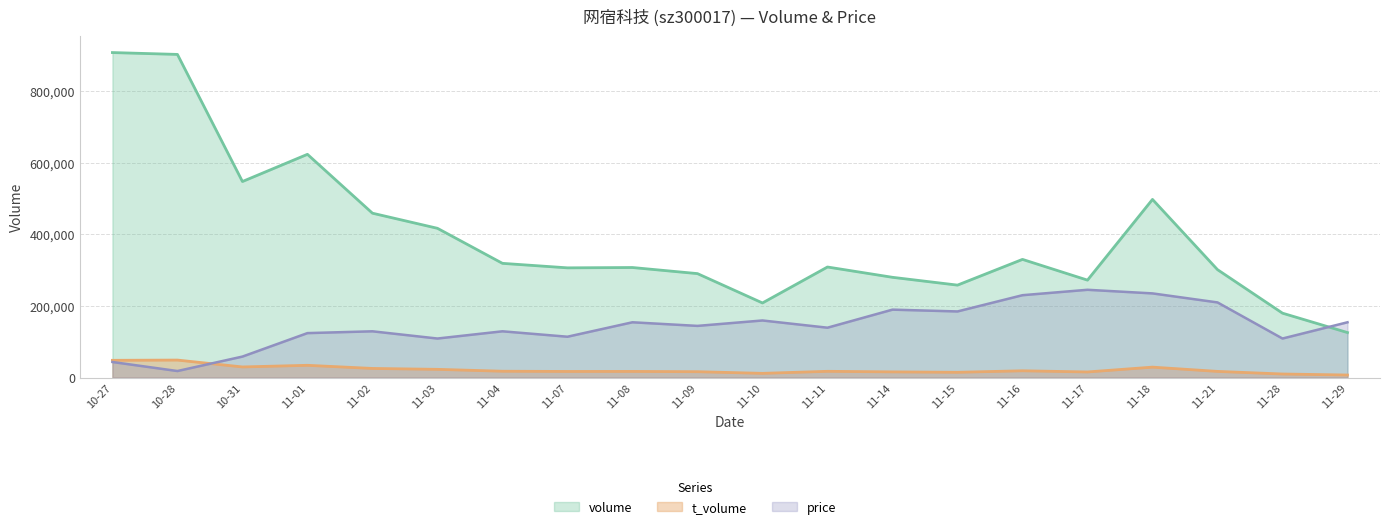

The value of t_volume at 11-29 is 6975.0. True or false?

True